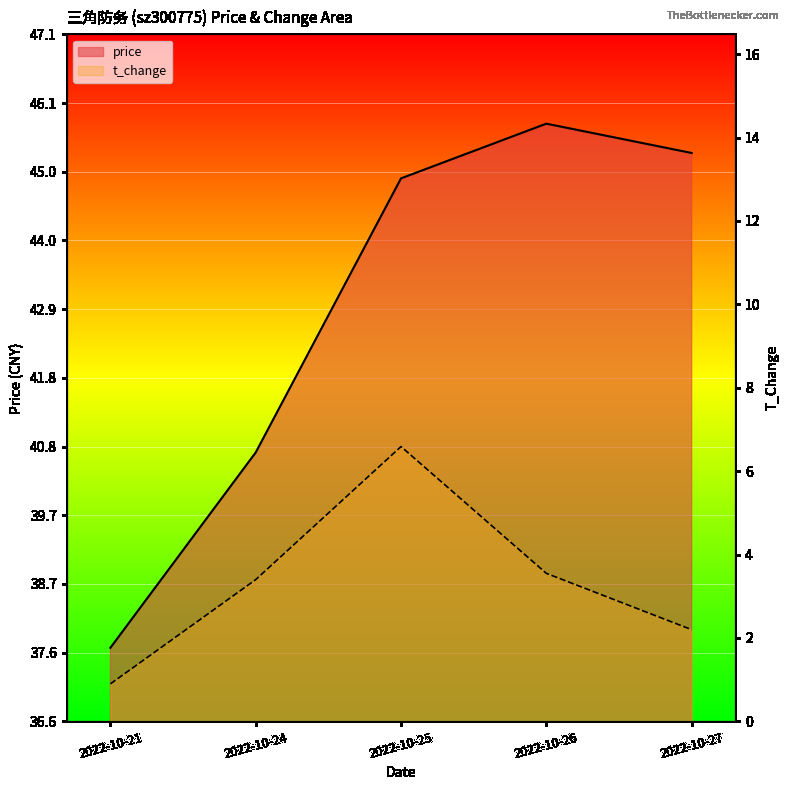

True or false: price and t_change intersect in this chart.

False